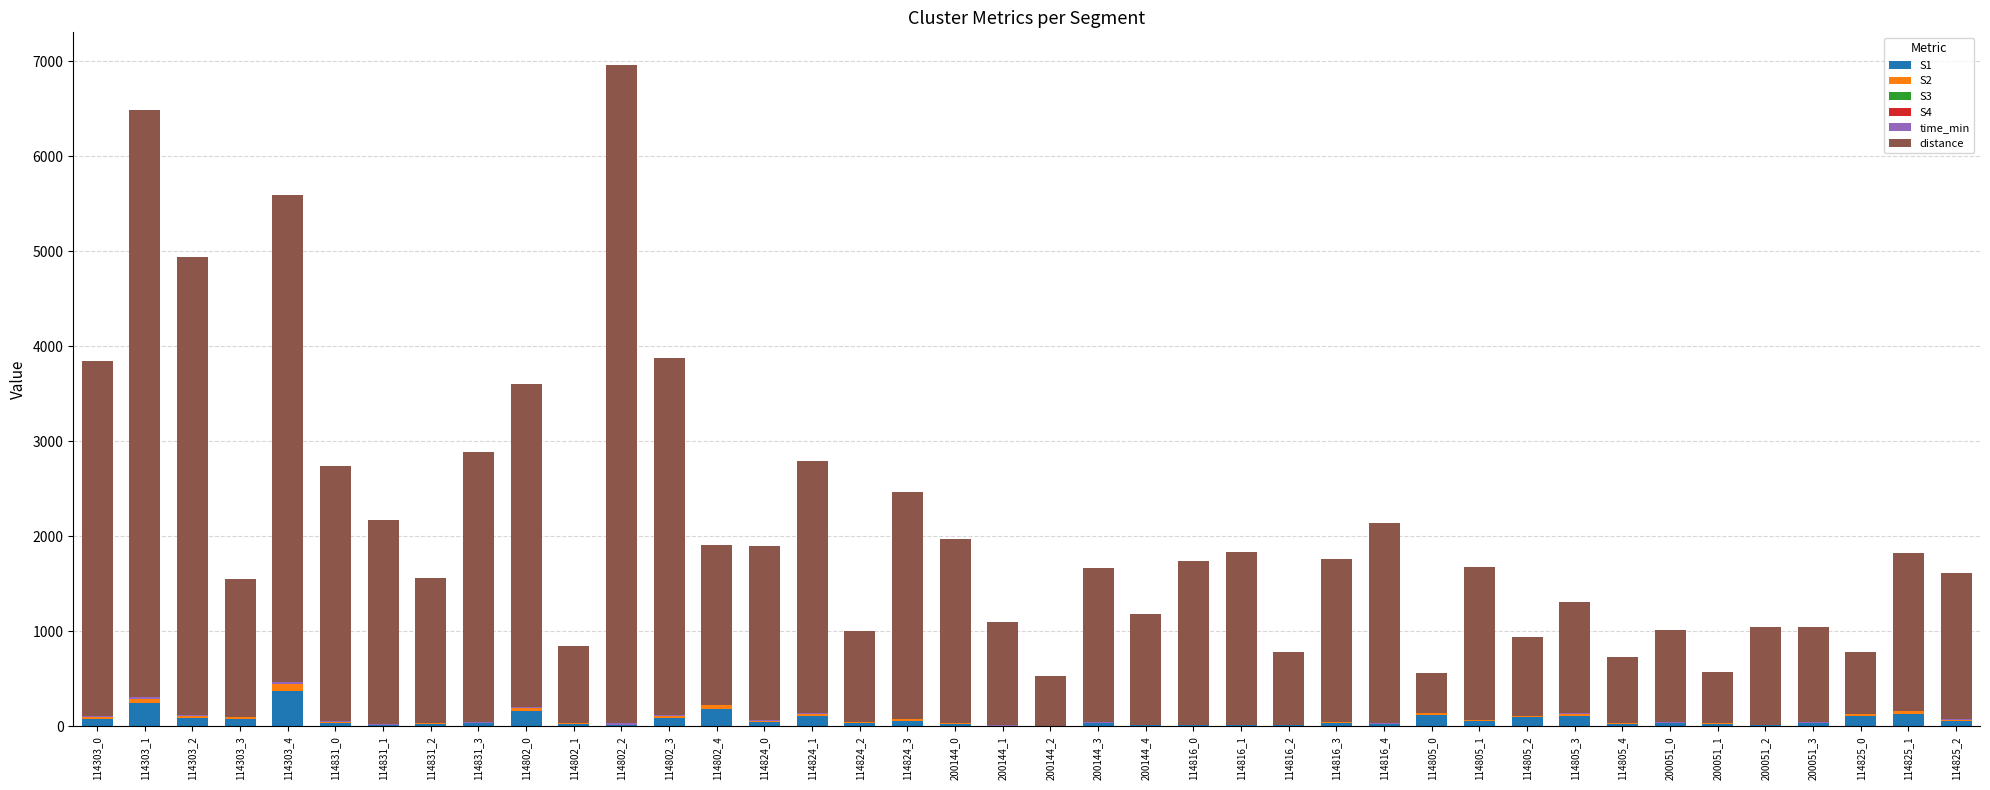

What is the highest value of the S1 series?

375.0